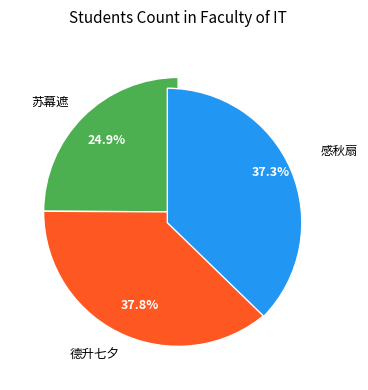

Is there any slice that represents more than half of the pie?

No